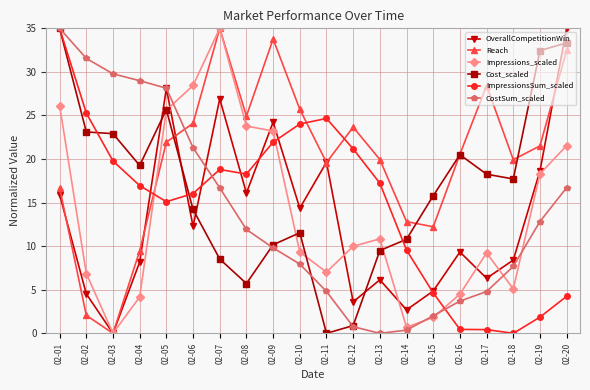

Is the value of CostSum_scaled at 02-11 greater than the value of Cost_scaled at 02-05?

No